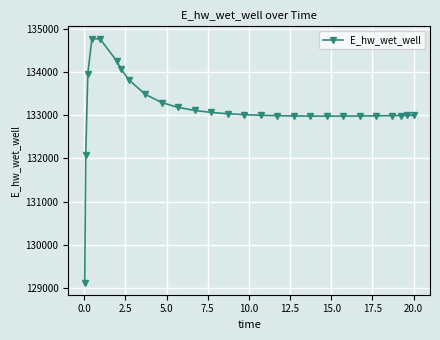

Does the chart display data point markers on the line(s)?

Yes